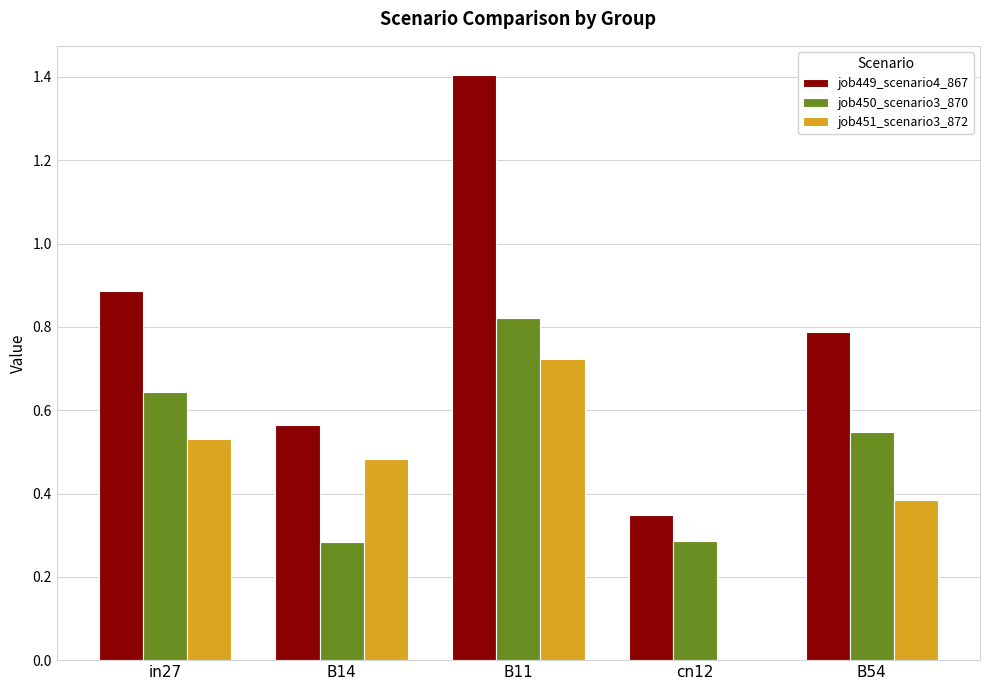

Which series changed the most between cn12 and B54?

job449_scenario4_867